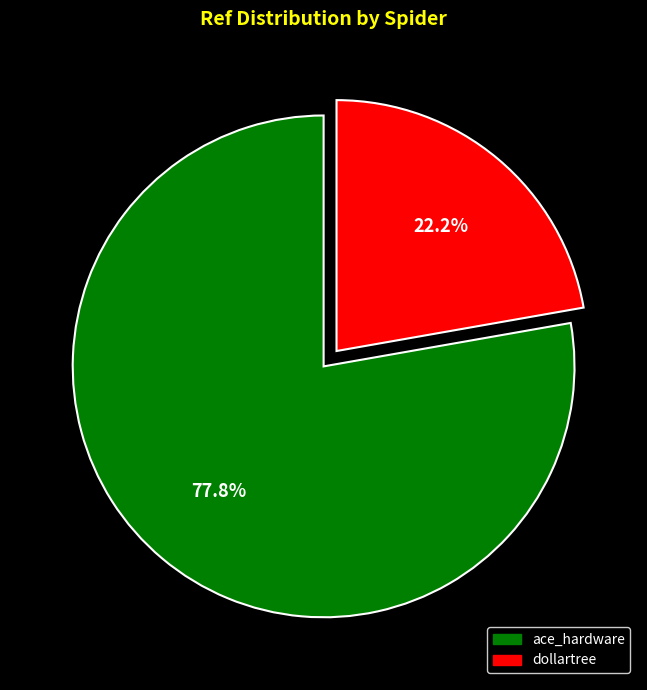

Which slice is the smallest?

dollartree